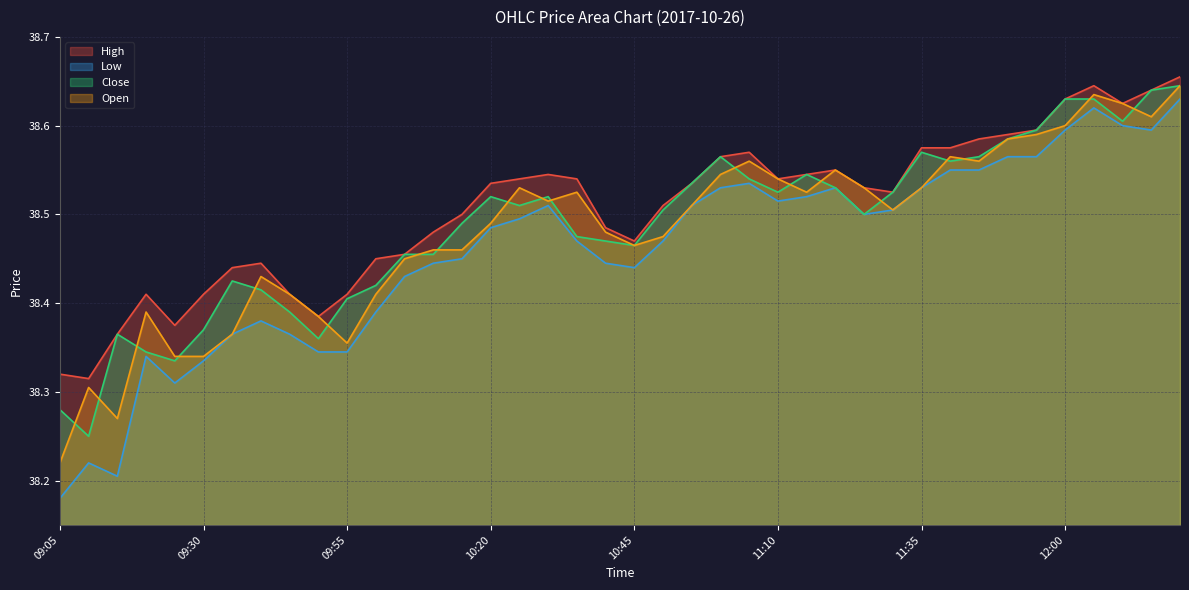

Count the number of categories in the chart.

40